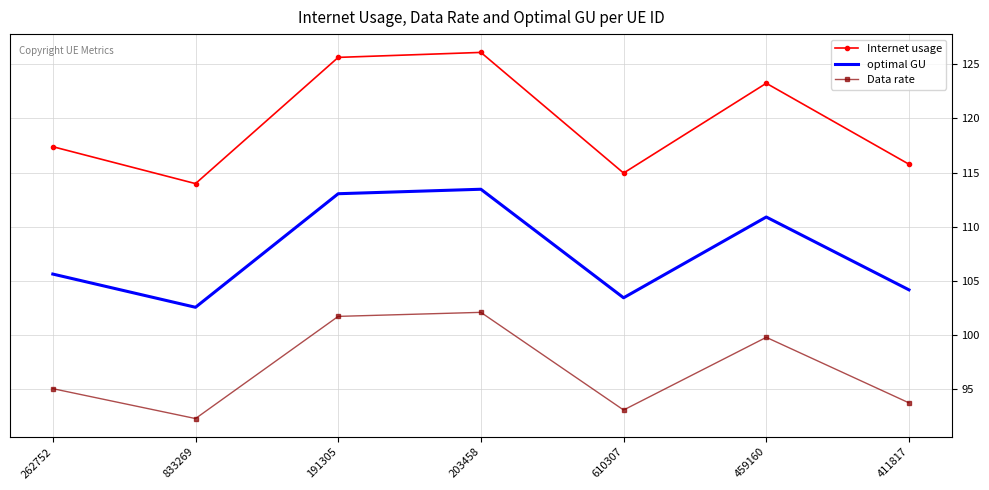

What is the spread (max minus min) of values at 833269?

21.7